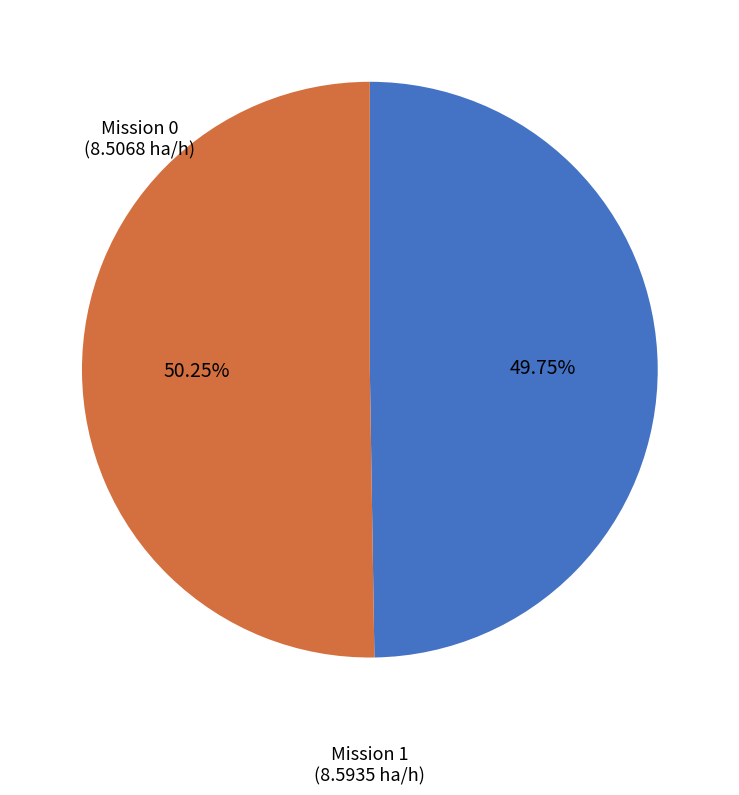

What is the majority slice?

Mission 1